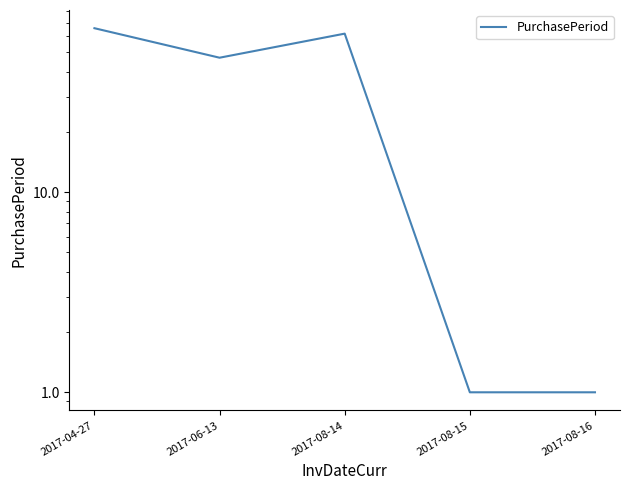

What is the change in value from 2017-08-14 to 2017-08-16?

-61